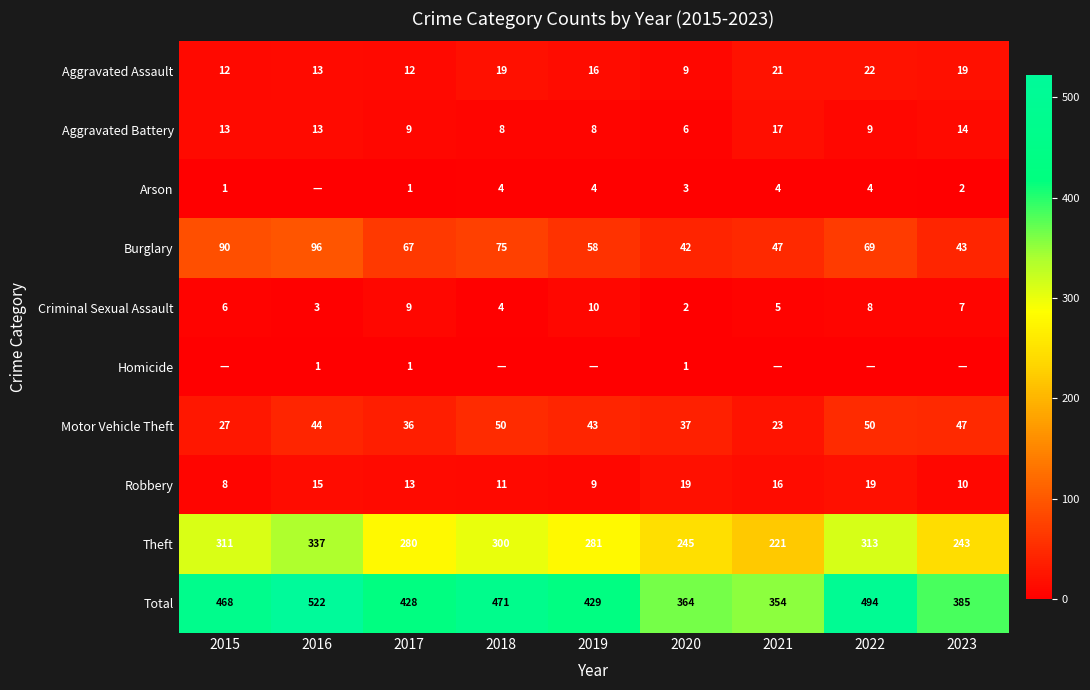

How many distinct data groups are displayed?

10